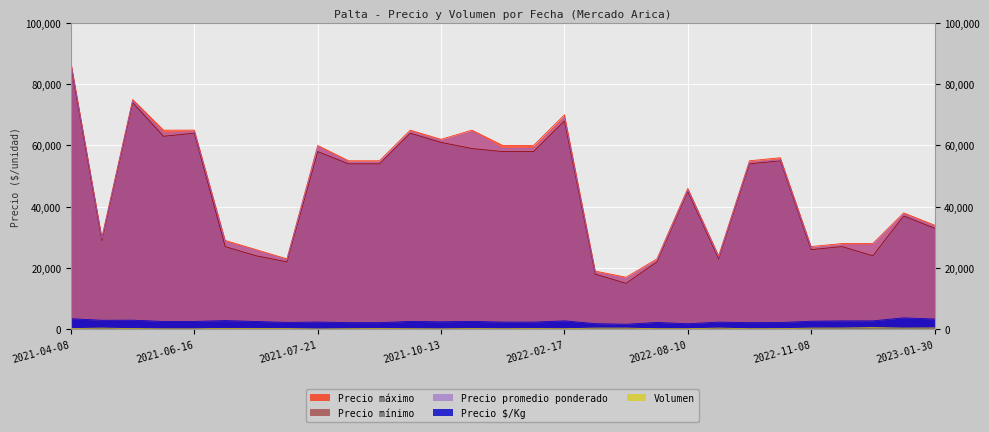

What is the label of the 28th point from the left?

2023-01-20